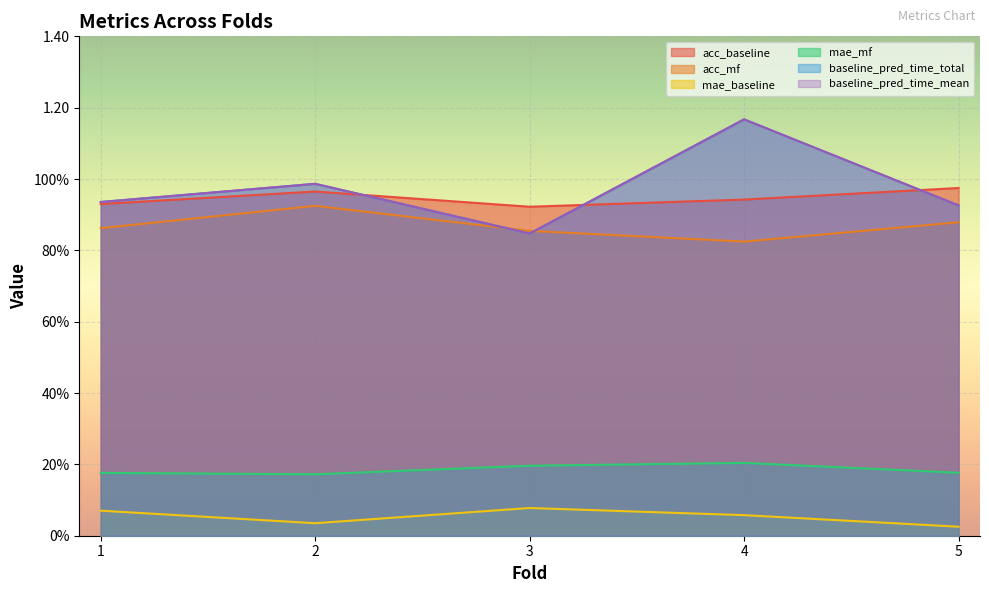

What is the approximate value of baseline_pred_time_total at 1?

0.9